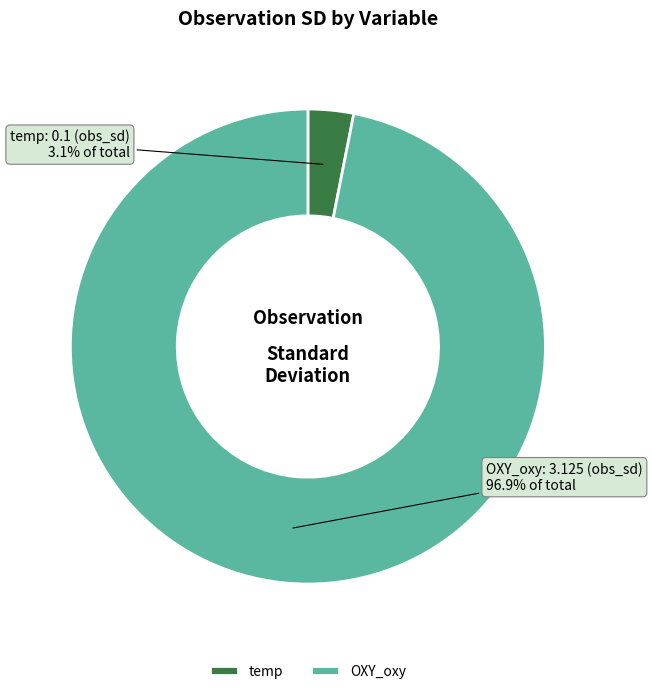

The OXY_oxy slice represents 97% of the pie. True or false?

True